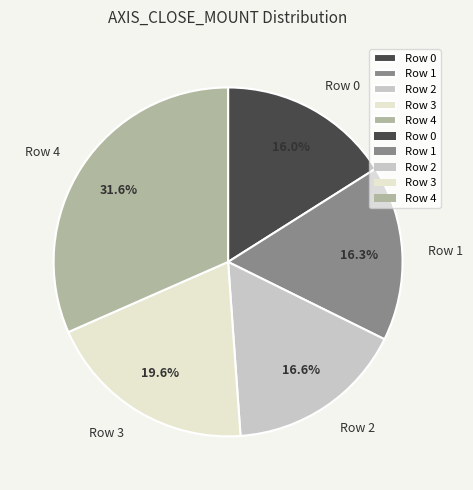

How many segments does this pie chart have?

5